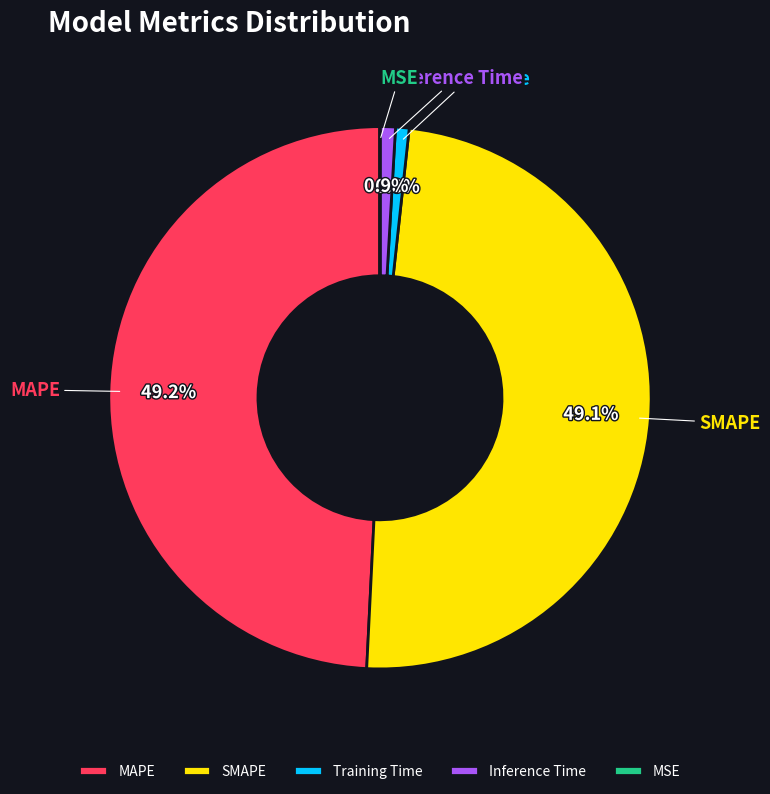

What portion of the pie excludes MAPE?

50.8%